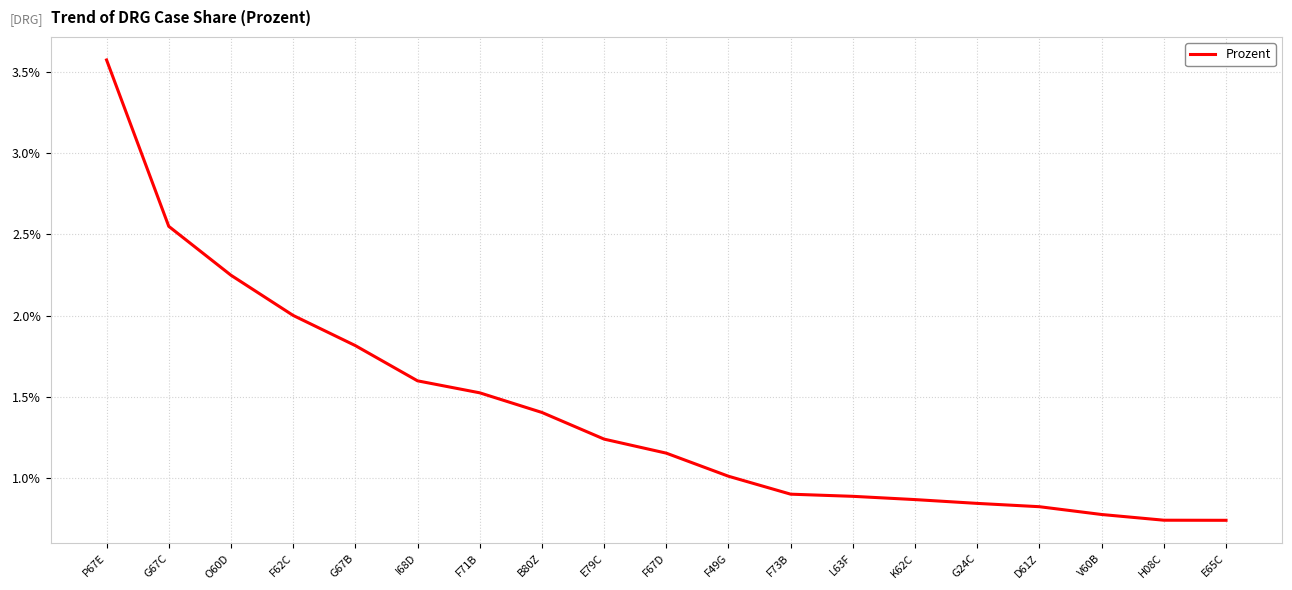

Does the chart have visible grid lines?

Yes